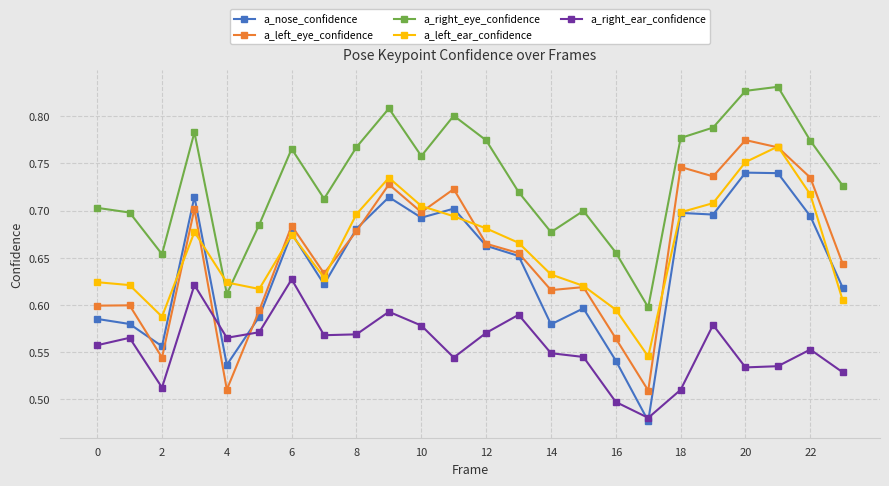

Which series has the largest range (max minus min)?

a_left_eye_confidence